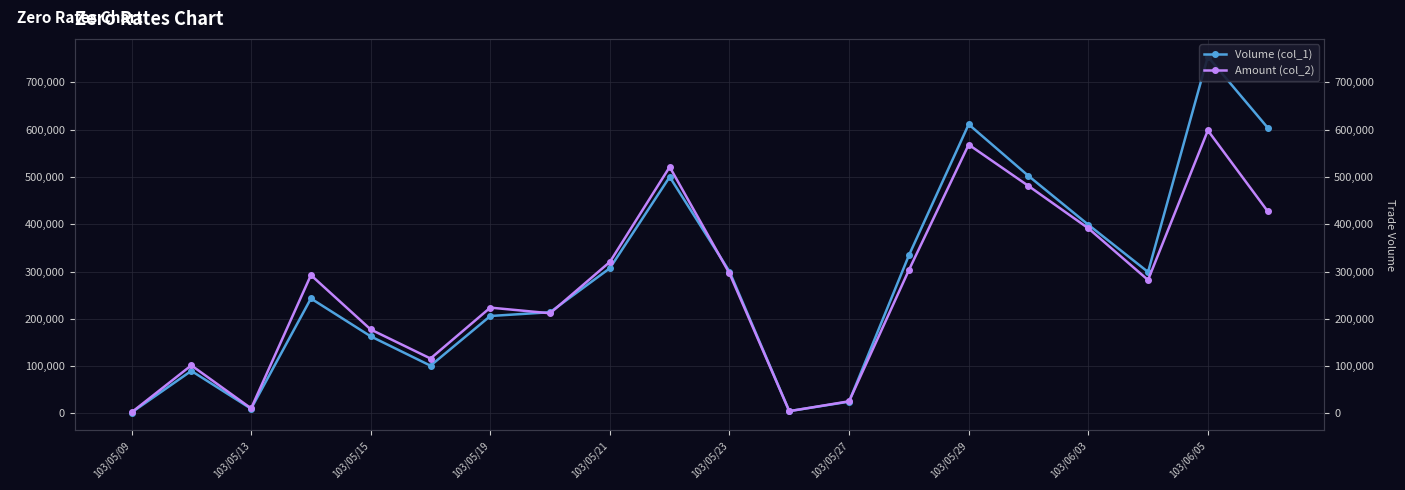

What is the sum of all Amount (col_2) values?

5355270